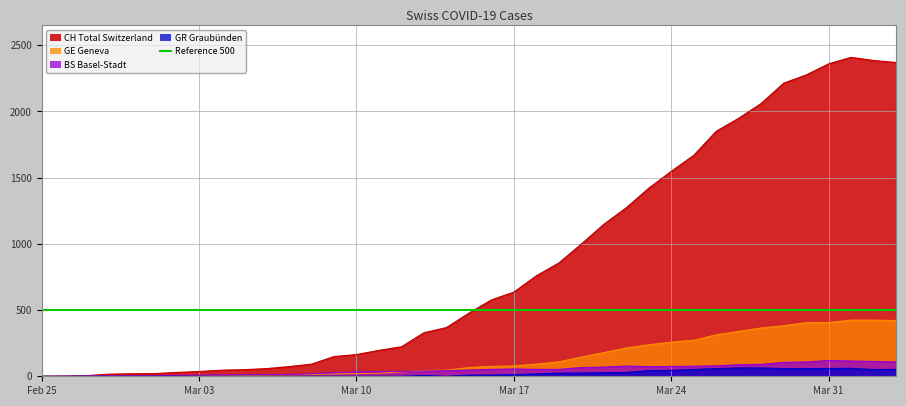

In GR, how many points are lower than both neighbors (excluding endpoints)?

2